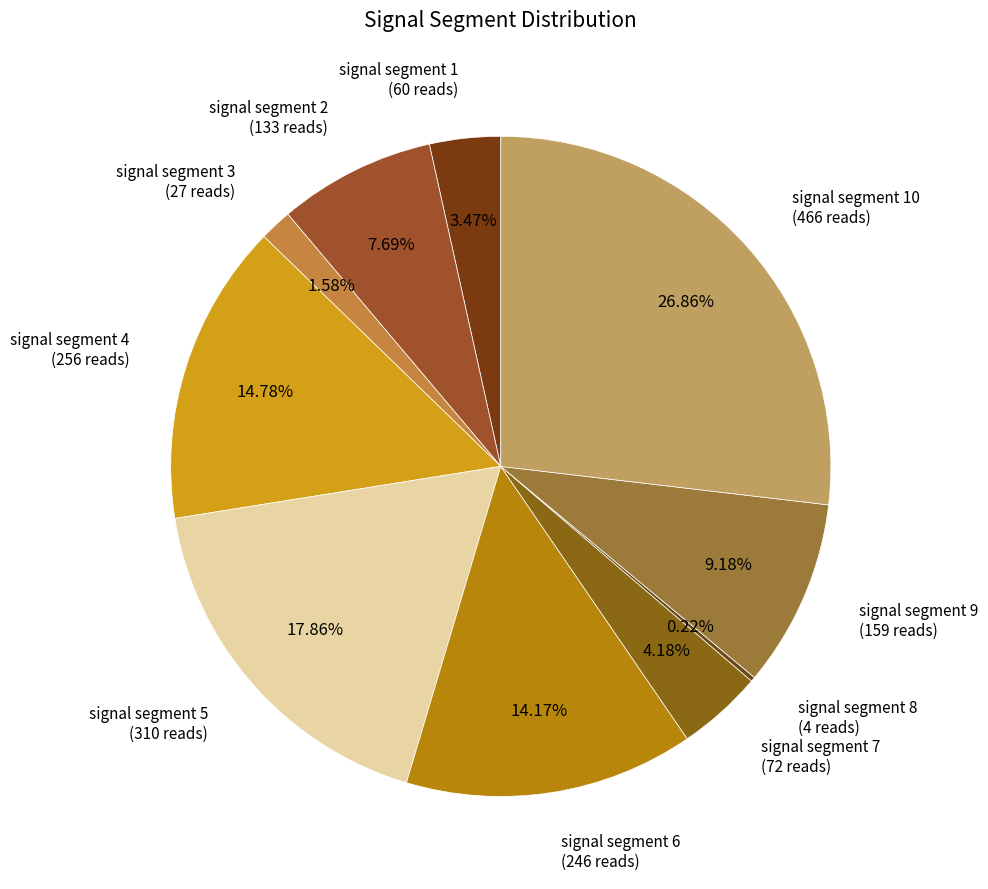

Does any single category account for the majority?

No